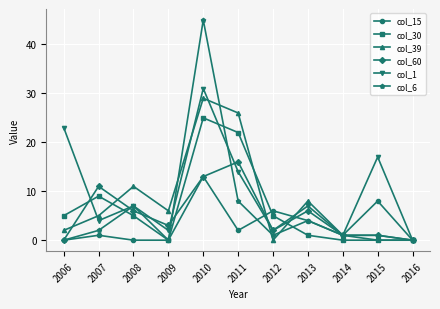

At which category is the sum across all series the highest?

2010